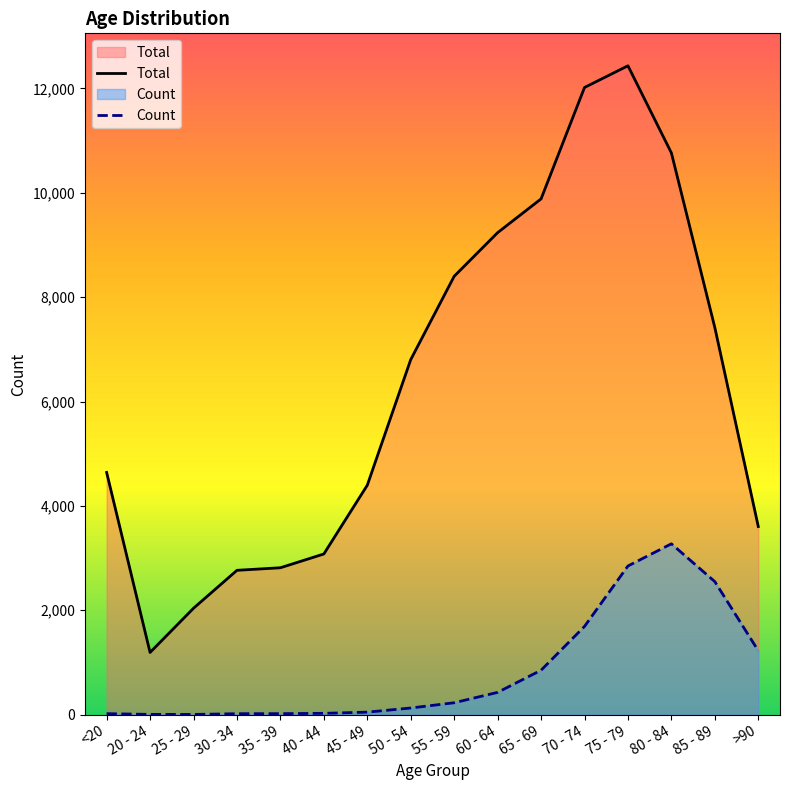

List the labels in order of Count value, largest first.

80 - 84, 75 - 79, 85 - 89, 70 - 74, >90, 65 - 69, 60 - 64, 55 - 59, 50 - 54, 45 - 49, 40 - 44, <20, 35 - 39, 30 - 34, 20 - 24, 25 - 29